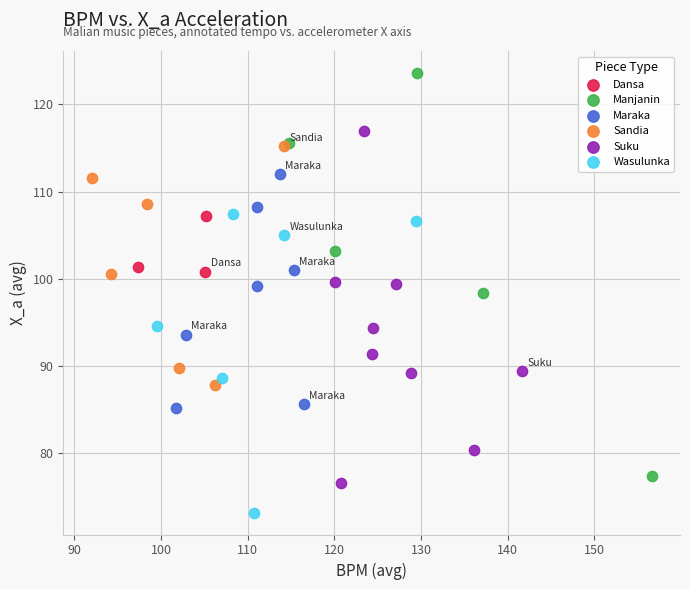

Which series has the largest Y range (max minus min)?

Manjanin